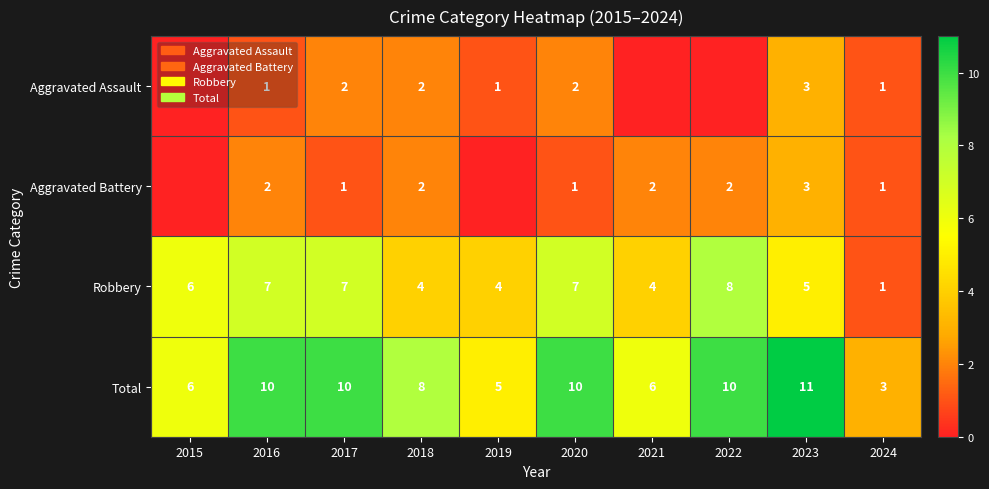

What is the maximum value for Robbery?

8